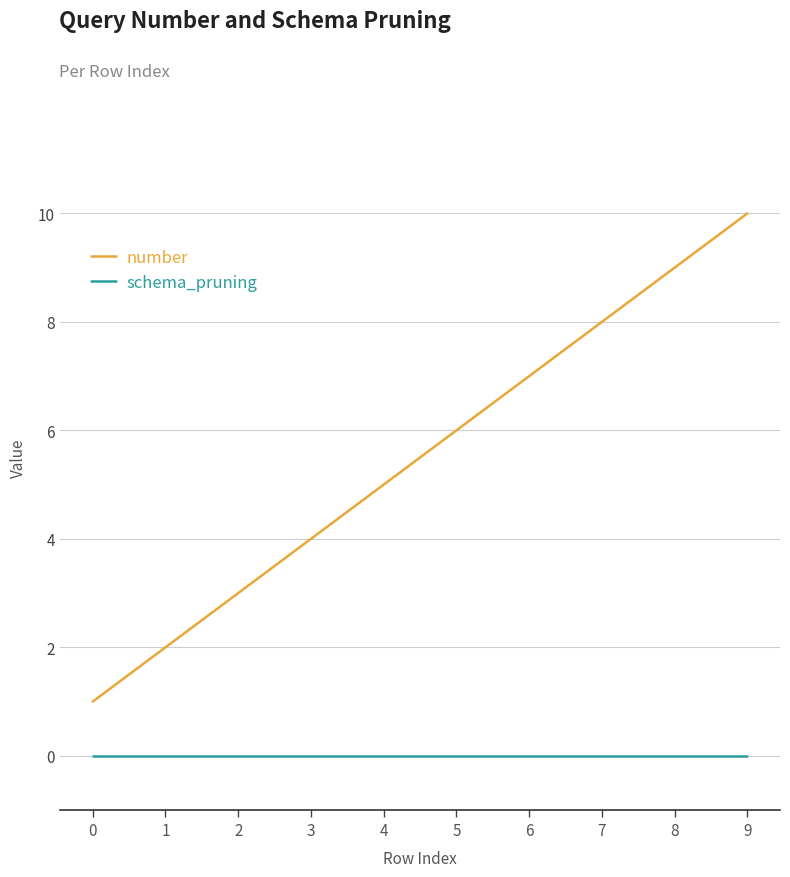

How many series are shown in this chart?

2